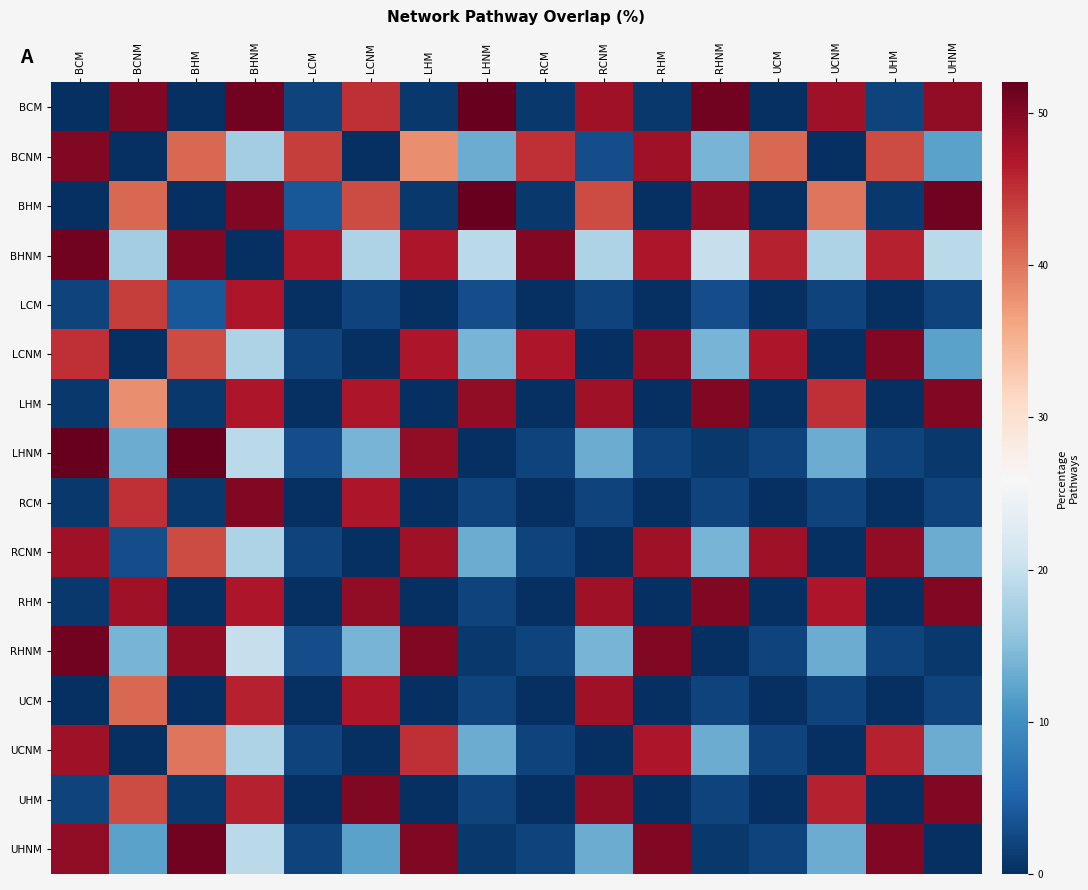

What is the spread (max minus min) of values at BHNM?

51